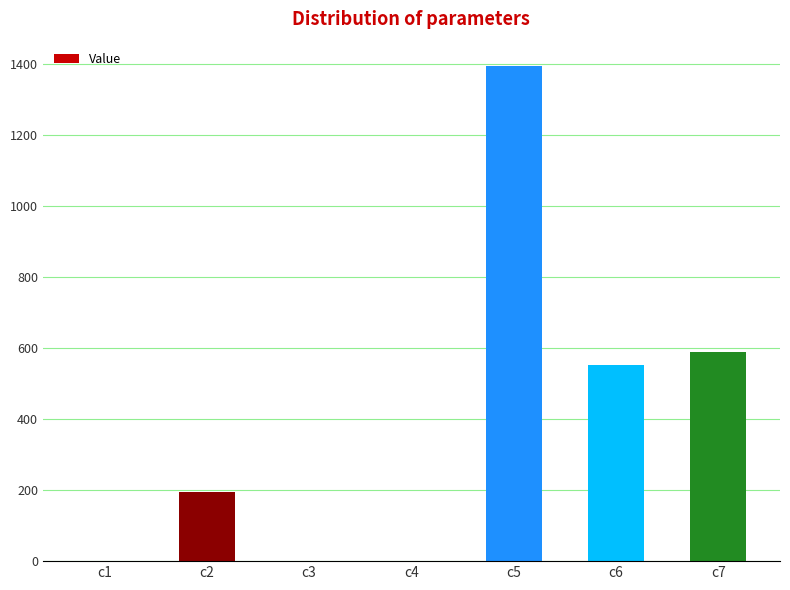

Are the bars grouped side by side (vs. stacked)?

No